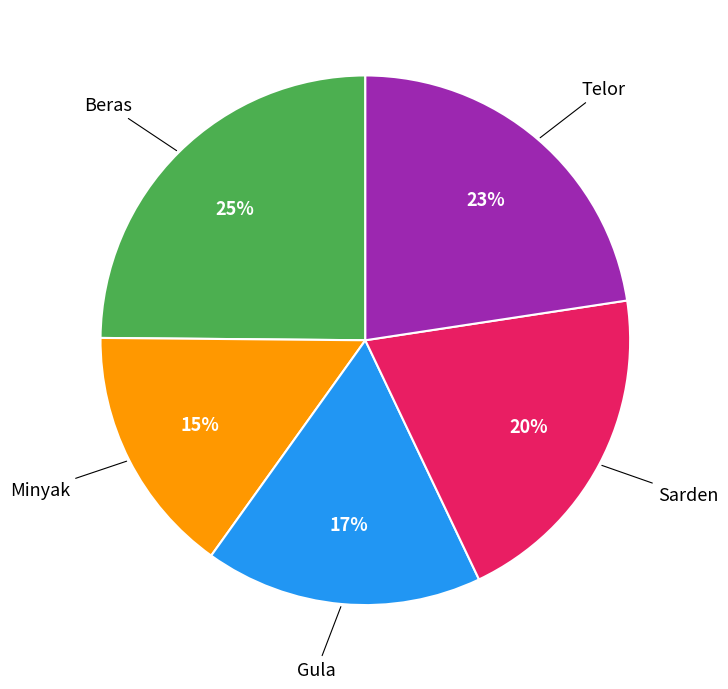

Count the number of slices in the pie.

5